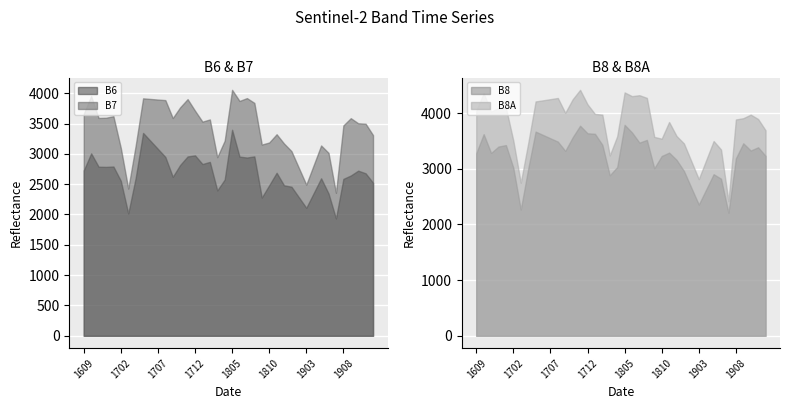

True or false: B8A has a value of 4417 at 201711.

True